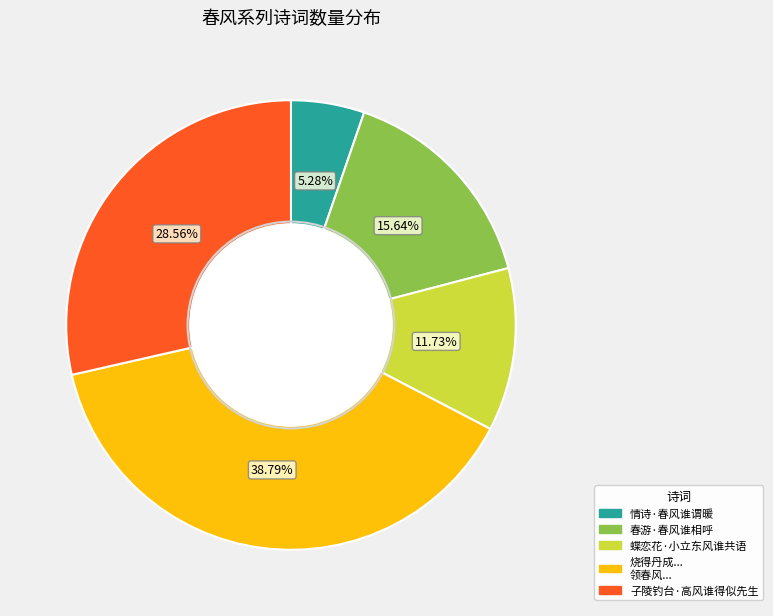

What is the ratio of the value at 春游·春风谁相呼 to the value at 子陵钓台·高风谁得似先生?

0.5